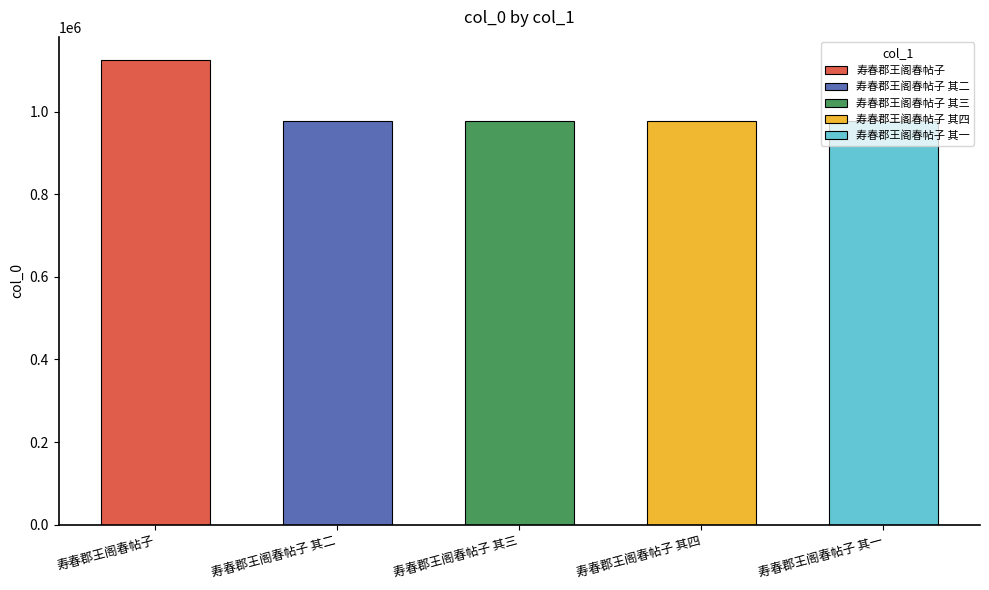

The chart shows a value of 976378 at 寿春郡王阁春帖子 其三. True or false?

True